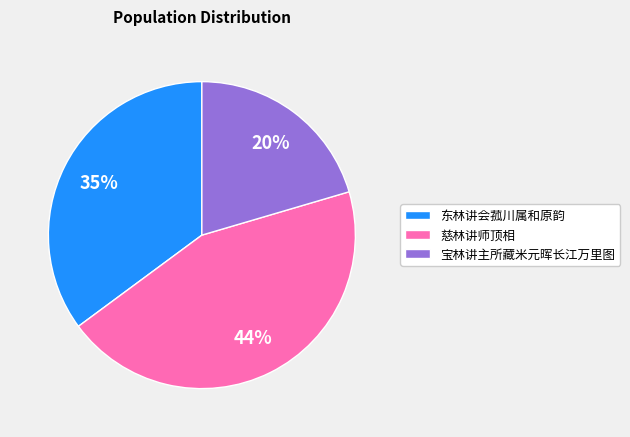

How many segments does this pie chart have?

3